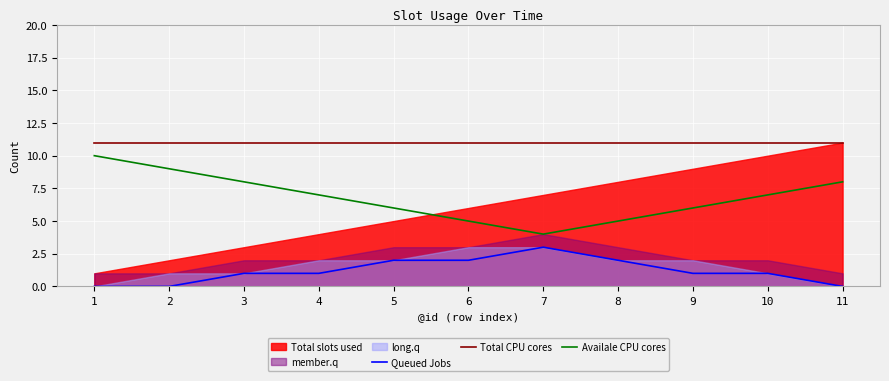

Where is Total CPU cores nearest to the value 11?

1